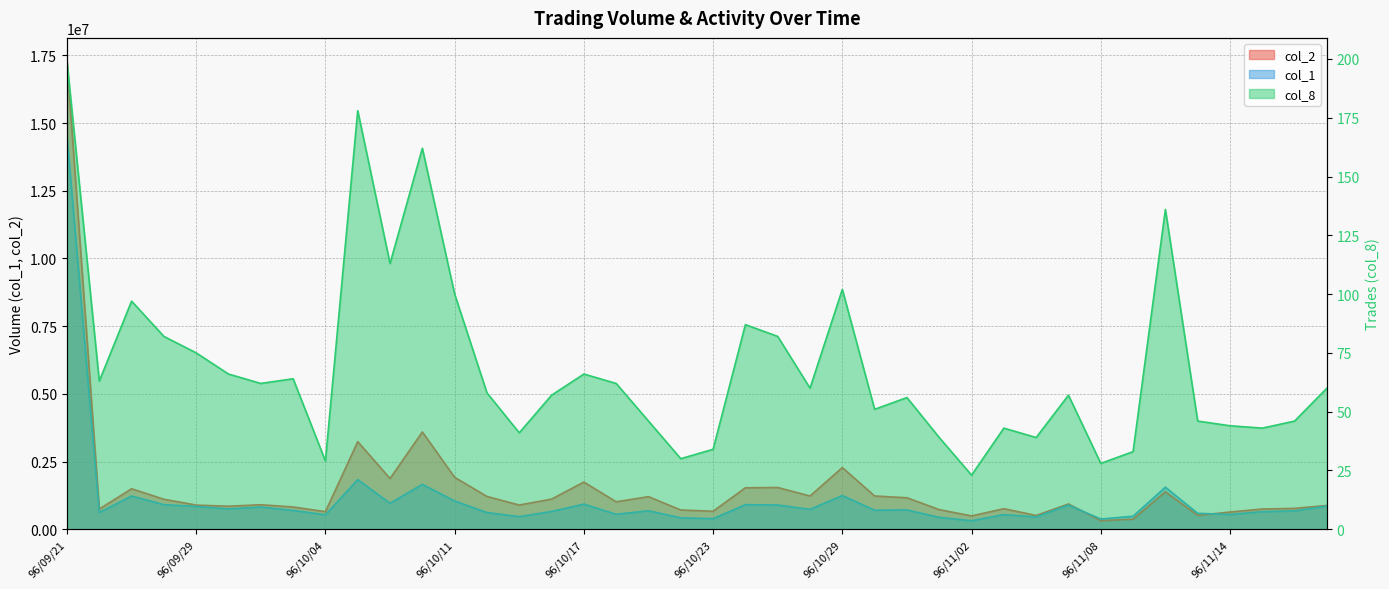

At which category is the sum across all series the highest?

96/09/21